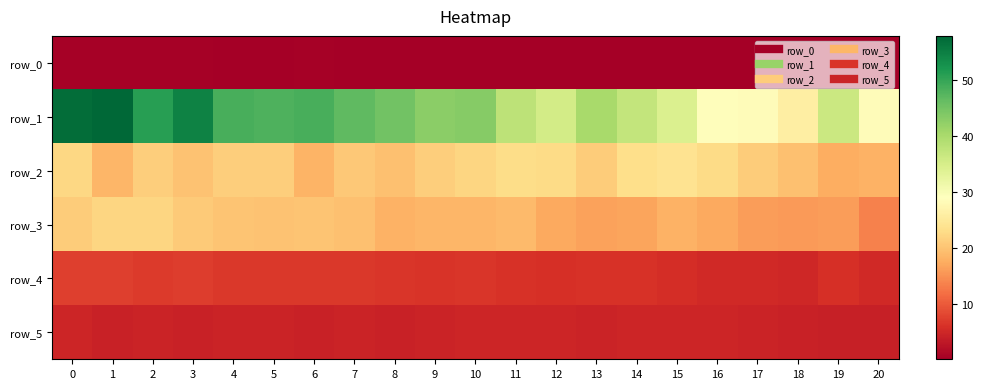

What is the greatest value displayed?

57.8